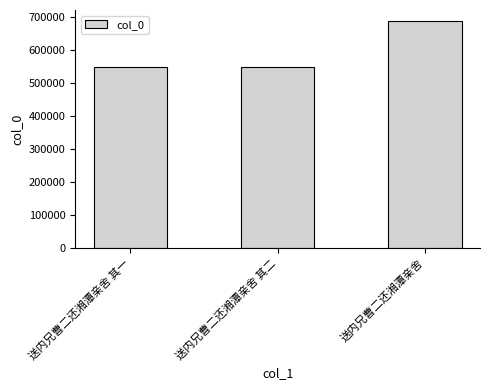

What is the ratio of the value at 送内兄曹二还湘潭亲舍 其一 to the value at 送内兄曹二还湘潭亲舍?

0.8